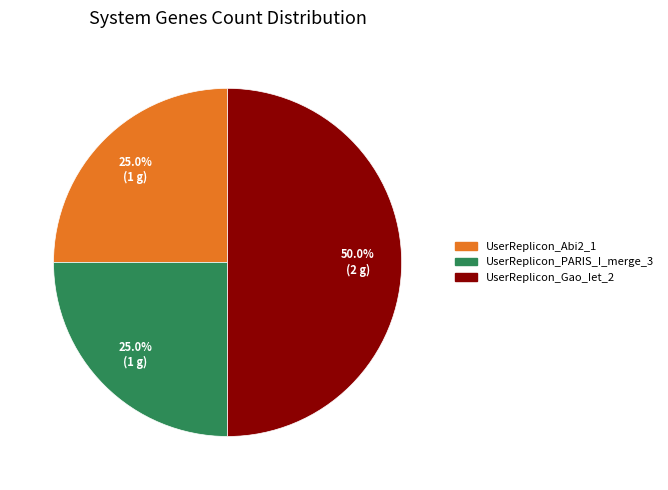

Which slice is the largest?

UserReplicon_Gao_Iet_2